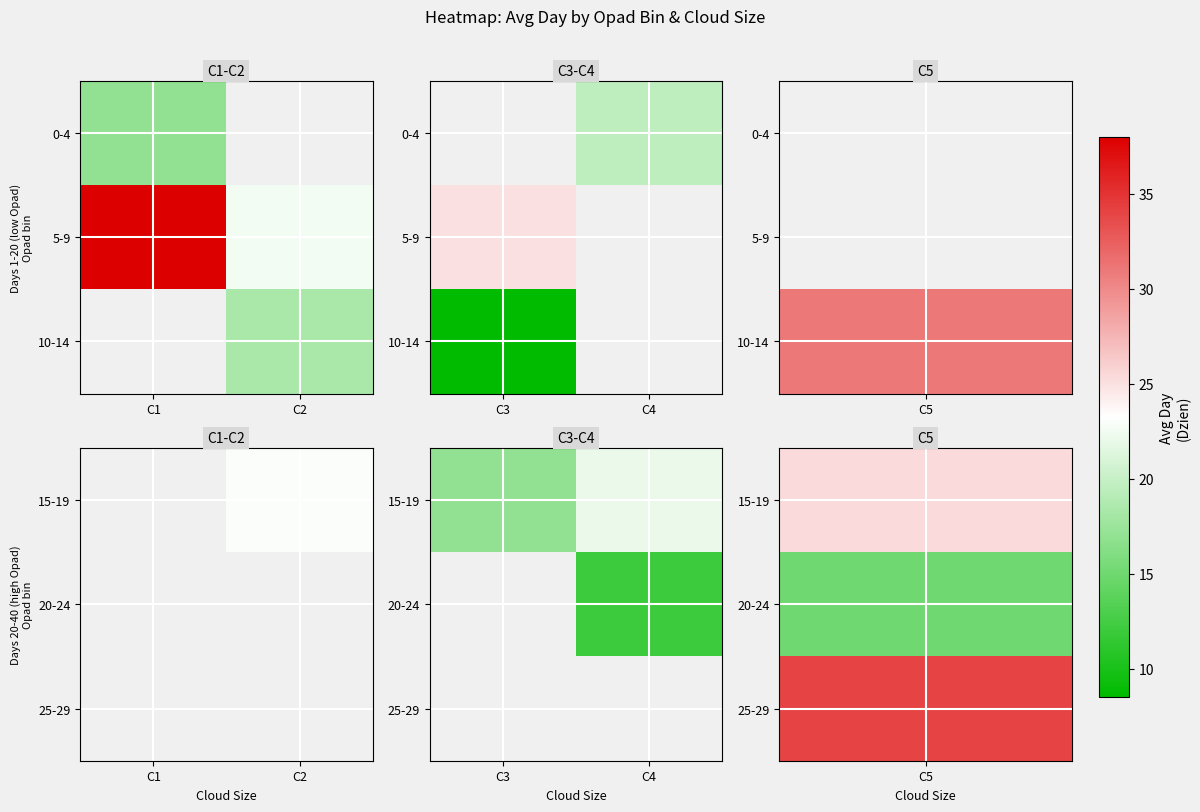

What is the lowest value of the 15-19 series?

17.0